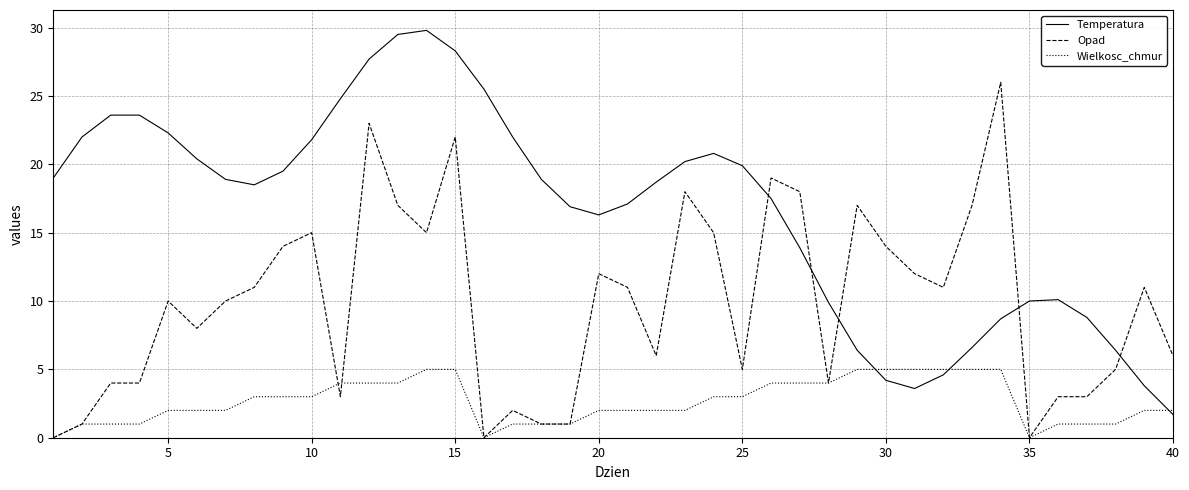

What is the sum of all Wielkosc_chmur values?

106.0